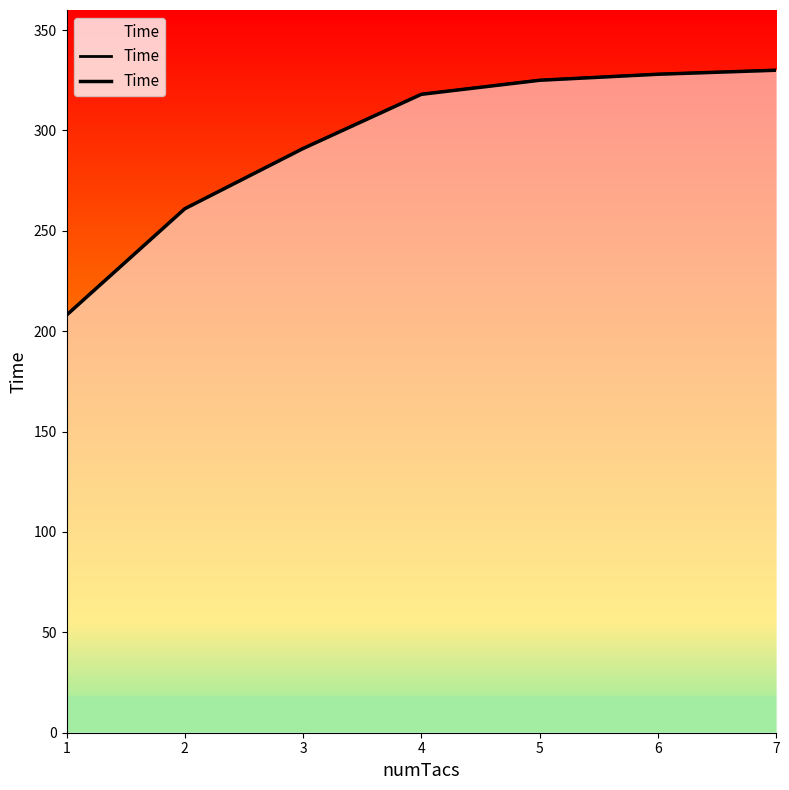

What is the change in value from 2 to 7?

+69